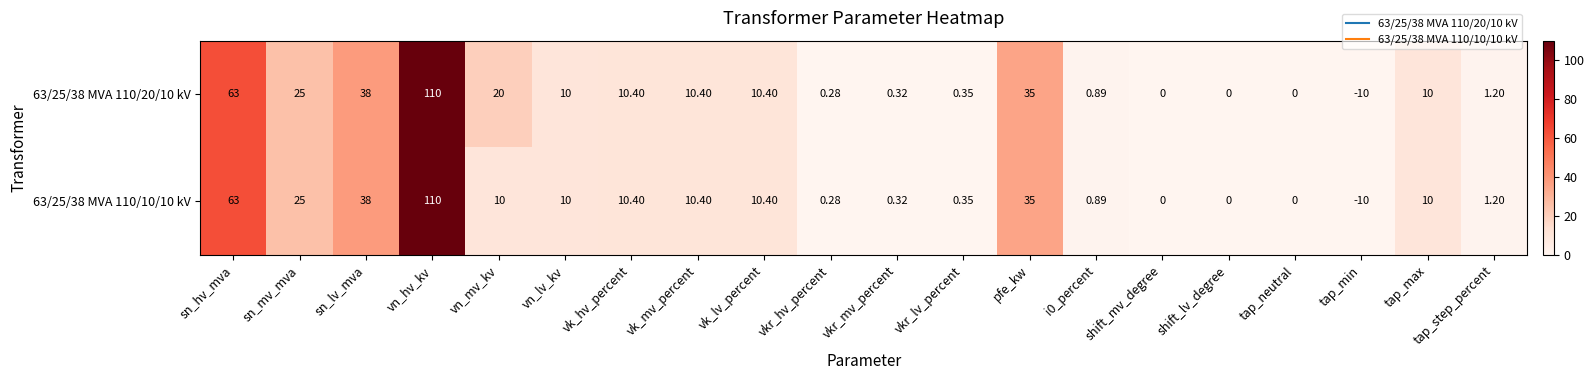

At which category is the sum across all series the highest?

vn_hv_kv